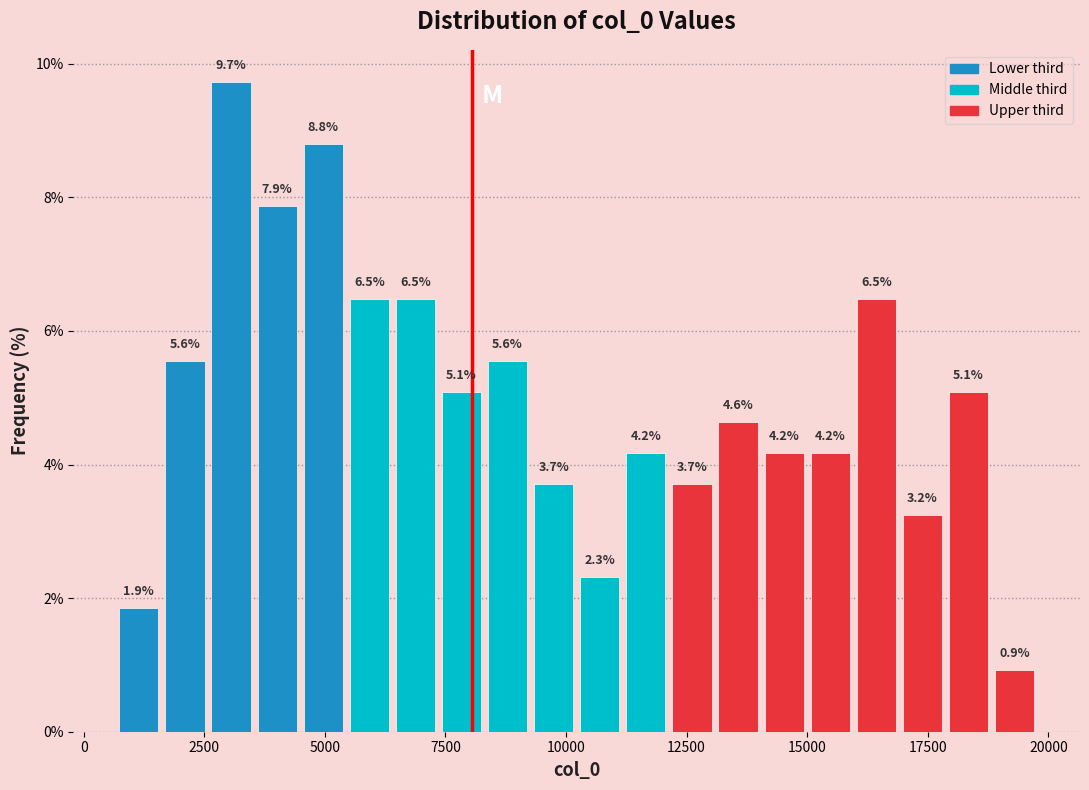

Read against the x-axis, roughly where is the centre of the tallest bar?

3000